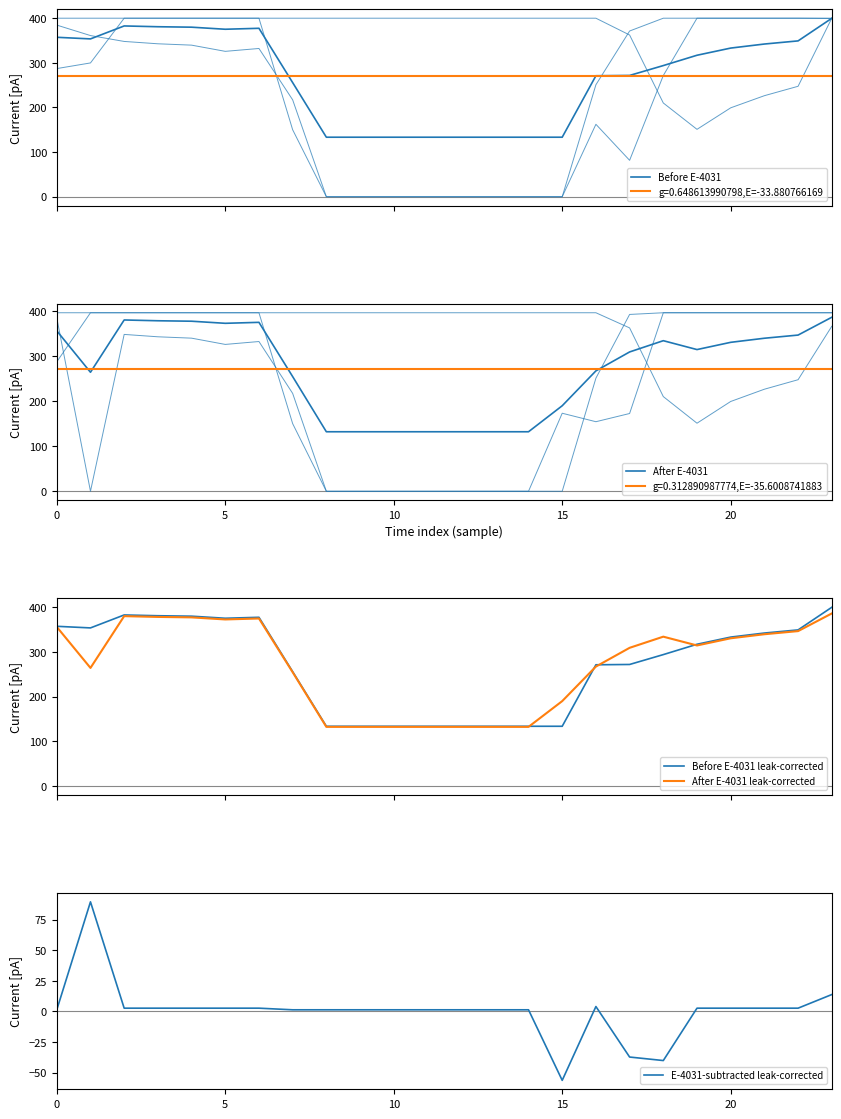

True or false: E-4031-subtracted leak-corrected and After E-4031 leak-corrected intersect in this chart.

False